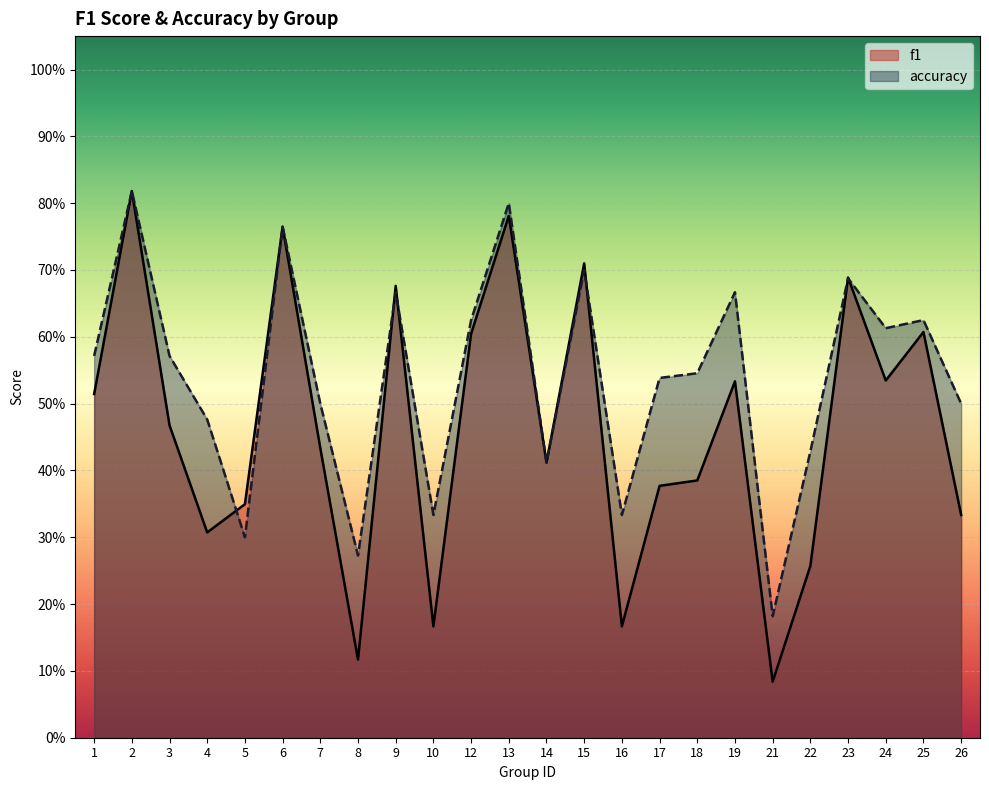

What is the value of the accuracy point at the 22nd from the left?

0.6